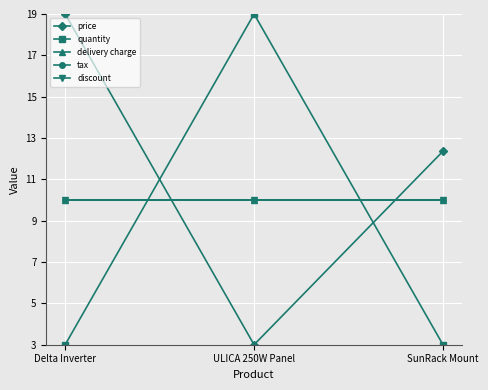

What is the label of the 2nd point from the left?

ULICA 250W Panel